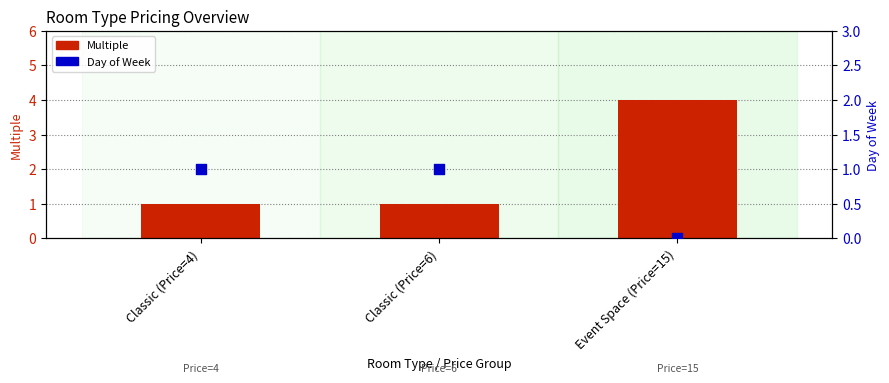

Is the value of Day of Week at Classic (Price=4) greater than the value of Multiple at Classic (Price=4)?

No